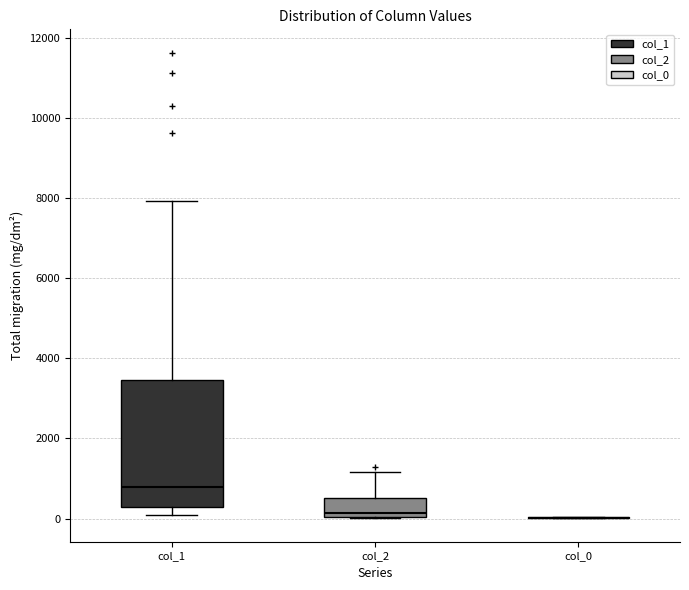

Comparing the boxes themselves (not the whiskers), which one is the tallest?

col_1